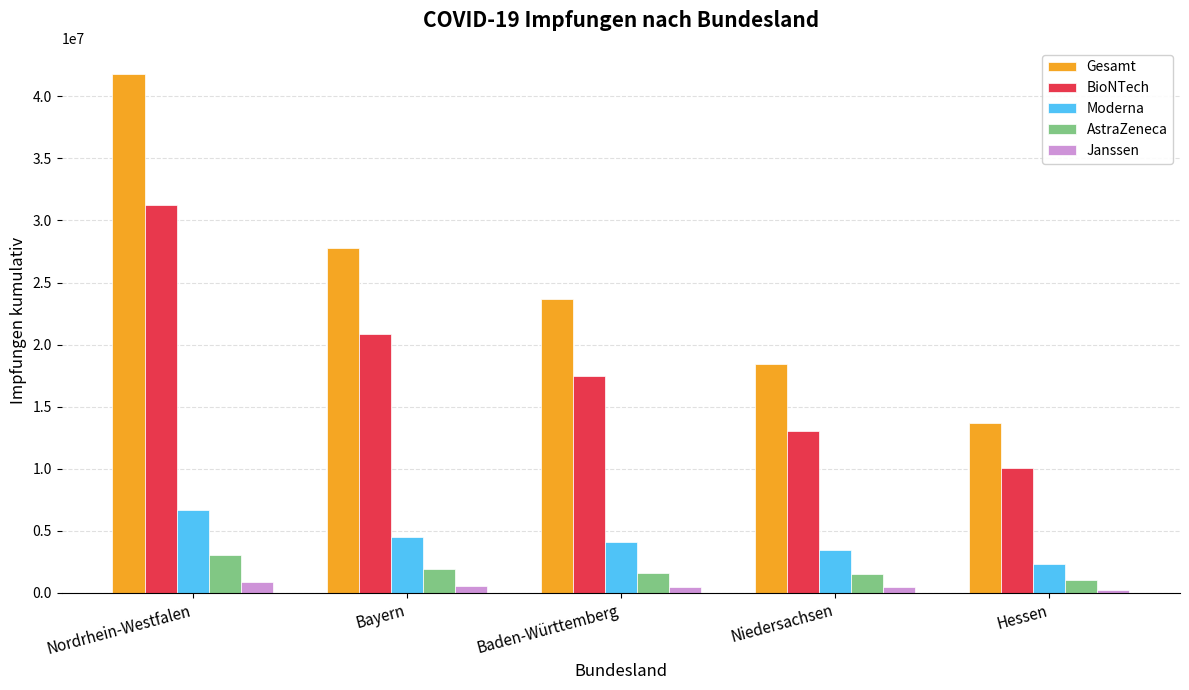

What is the label of the 1st bar from the right?

Hessen